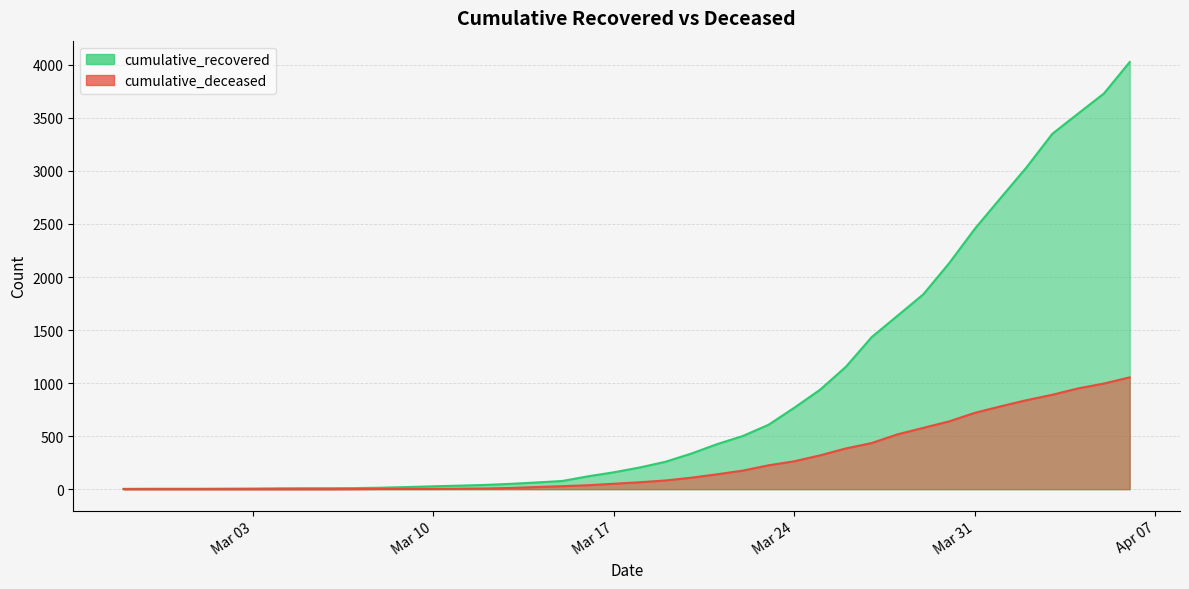

True or false: cumulative_recovered and cumulative_deceased intersect in this chart.

False